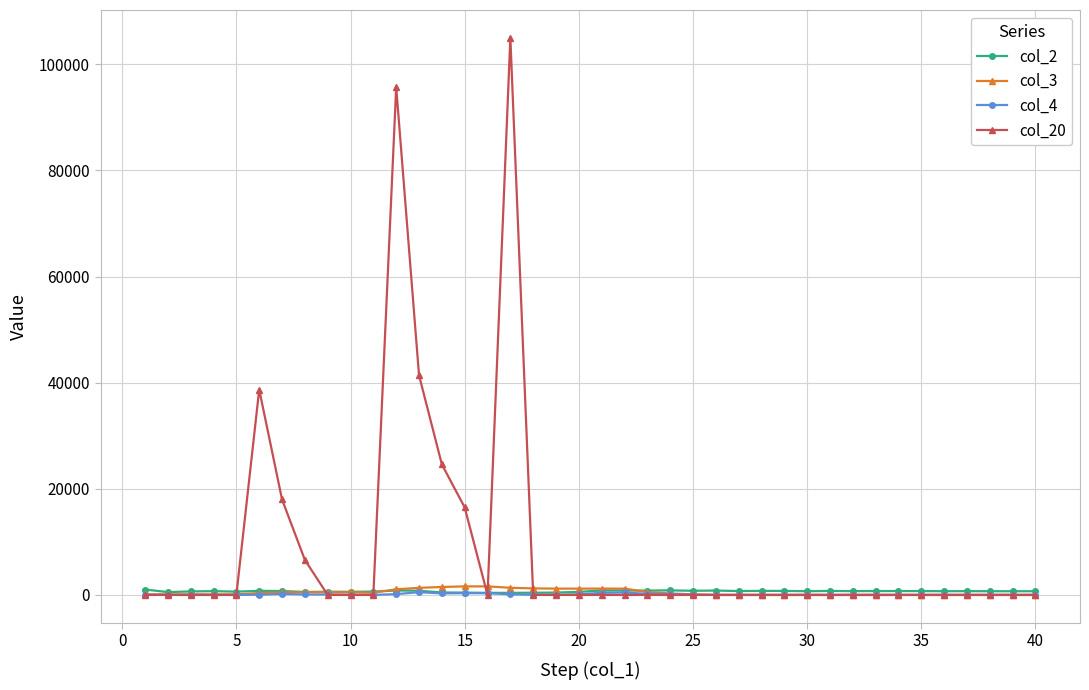

How many data points in col_4 are above 0?

19